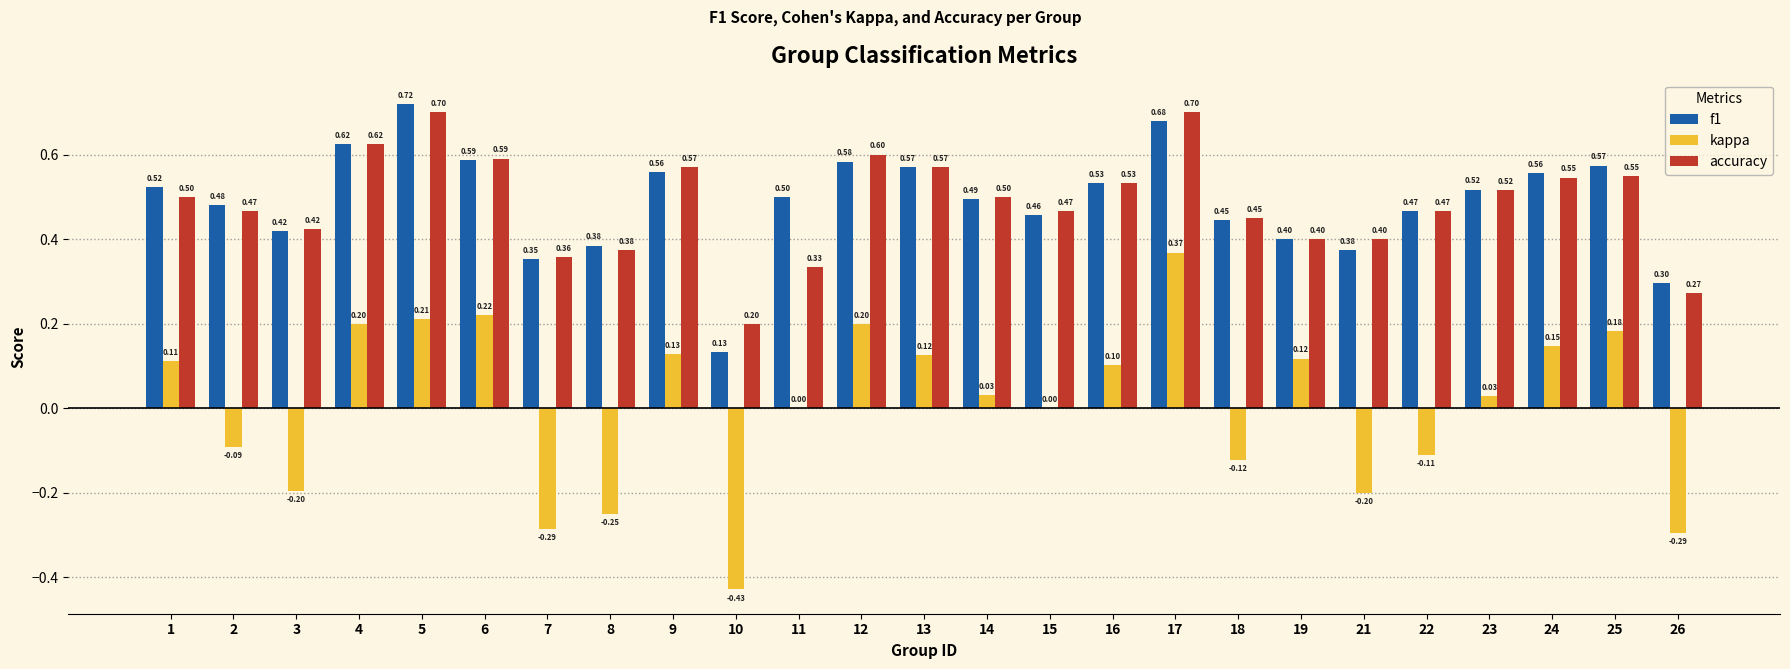

Are the bars grouped side by side (vs. stacked)?

Yes